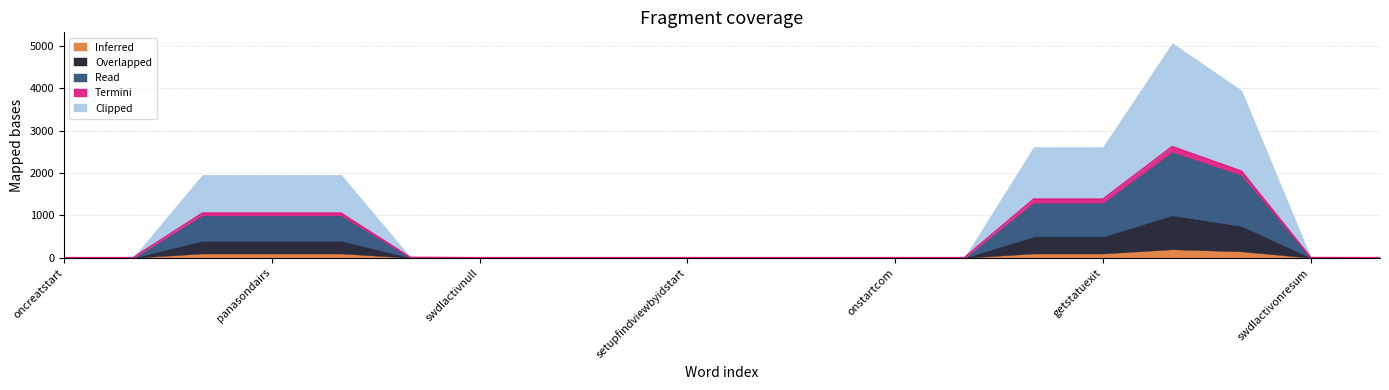

True or false: Overlapped and Clipped intersect in this chart.

False